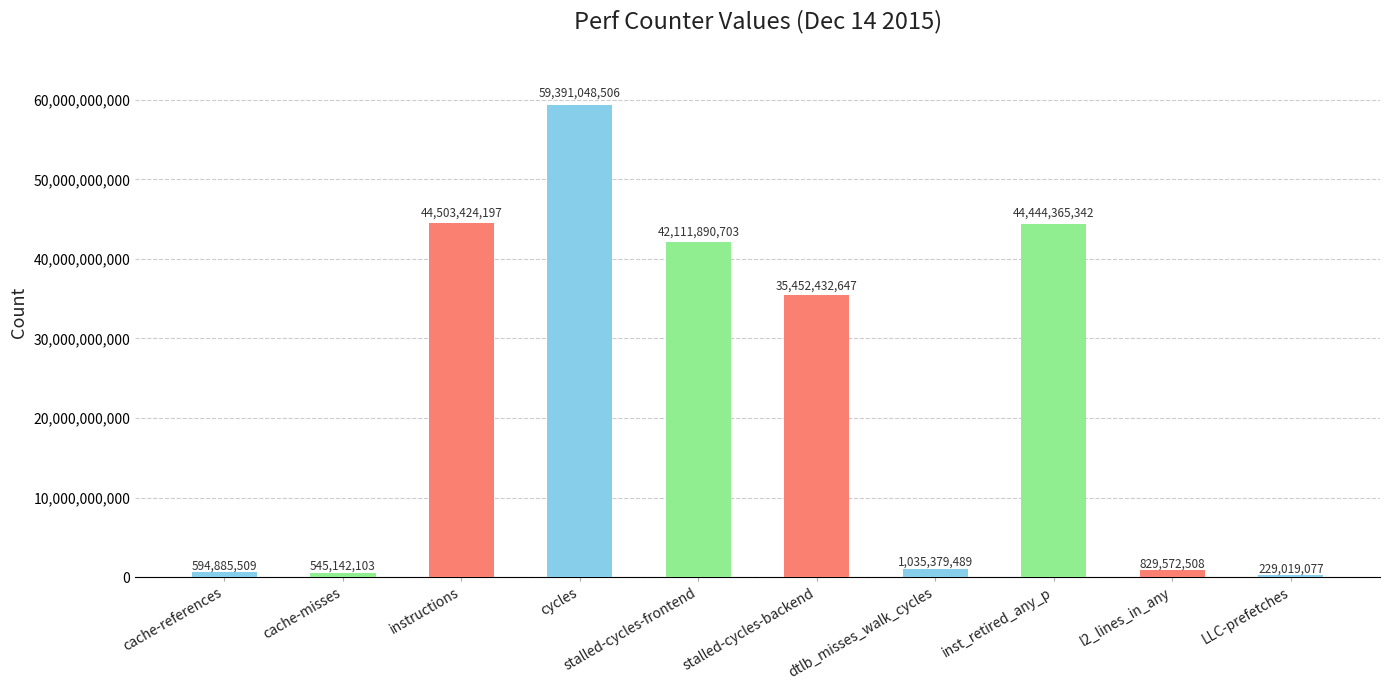

What is the sum of all values?

229137160081